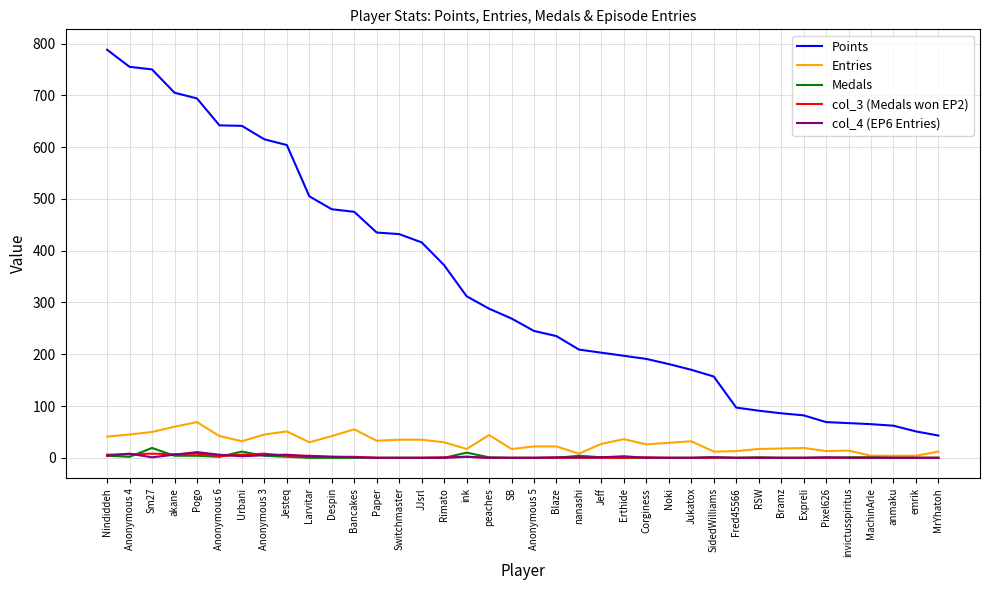

True or false: Points and col_4 (EP6 Entries) intersect in this chart.

False